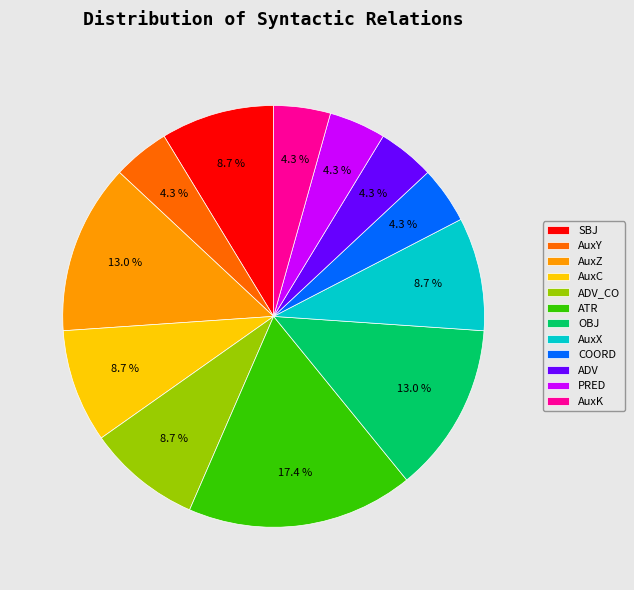

Count the number of slices in the pie.

12